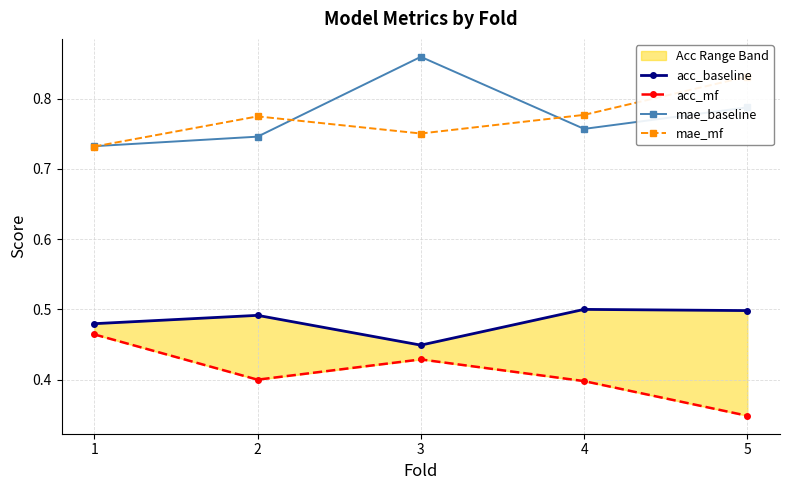

Count the mae_mf values in the range 0 to 1.

5